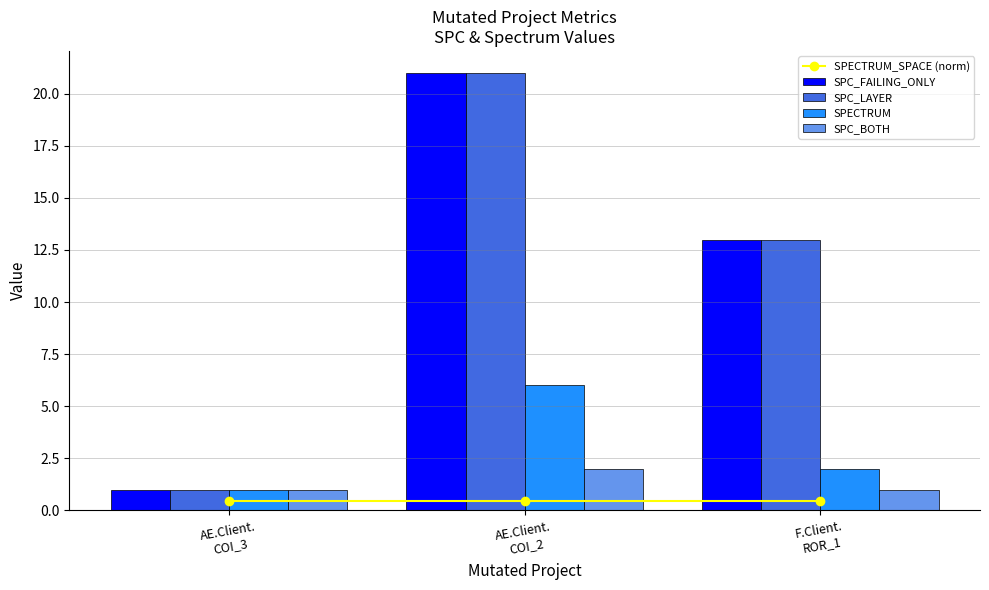

Reading left to right, list all the values displayed in this chart.

SPECTRUM_SPACE (norm): AE.Client.
COI_3=0.5	AE.Client.
COI_2=0.5	F.Client.
ROR_1=0.5
SPC_FAILING_ONLY: AE.Client.
COI_3=1.0	AE.Client.
COI_2=21.0	F.Client.
ROR_1=13.0
SPC_LAYER: AE.Client.
COI_3=1.0	AE.Client.
COI_2=21.0	F.Client.
ROR_1=13.0
SPECTRUM: AE.Client.
COI_3=1.0	AE.Client.
COI_2=6.0	F.Client.
ROR_1=2.0
SPC_BOTH: AE.Client.
COI_3=1.0	AE.Client.
COI_2=2.0	F.Client.
ROR_1=1.0